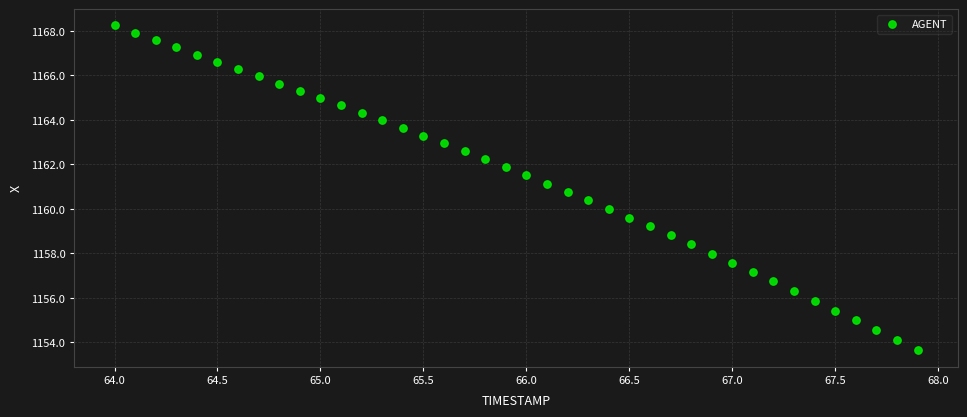

What is the range of Y values (max minus min)?

14.6